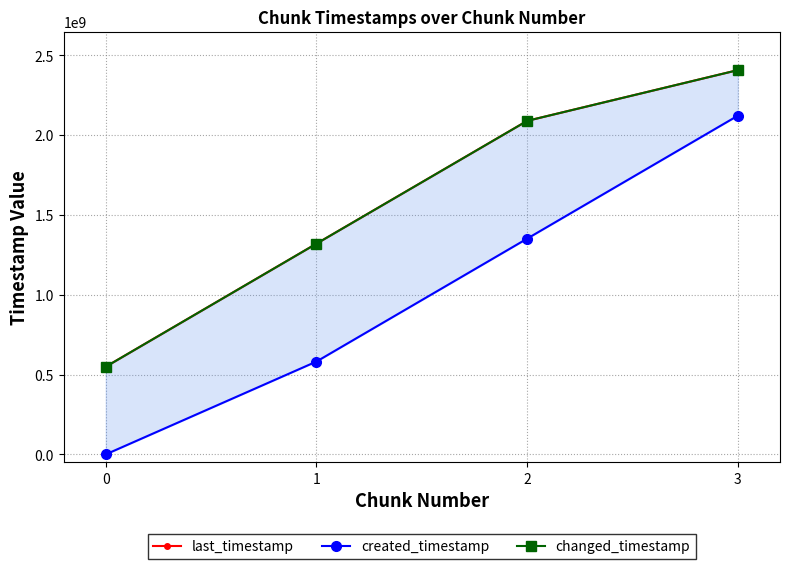

True or false: changed_timestamp and created_timestamp intersect in this chart.

False